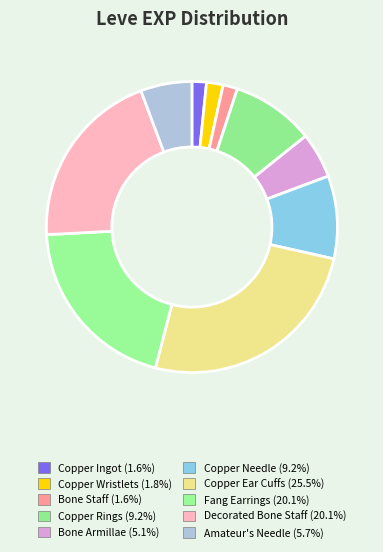

Does any single category account for the majority?

No